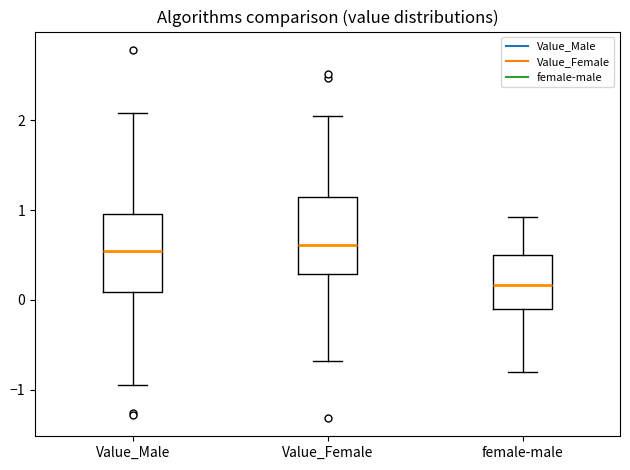

Reading left to right, read every box against the y-axis: the position of its median line, the range the box covers, and the ends of its whiskers. The values are not printed on the chart, so give them approximately, as read against the axis.

Value_Male: median 0.5, box 0.1 to 1.0, whiskers -0.9 to 2.1
Value_Female: median 0.6, box 0.3 to 1.1, whiskers -0.7 to 2.0
female-male: median 0.2, box -0.1 to 0.5, whiskers -0.8 to 0.9